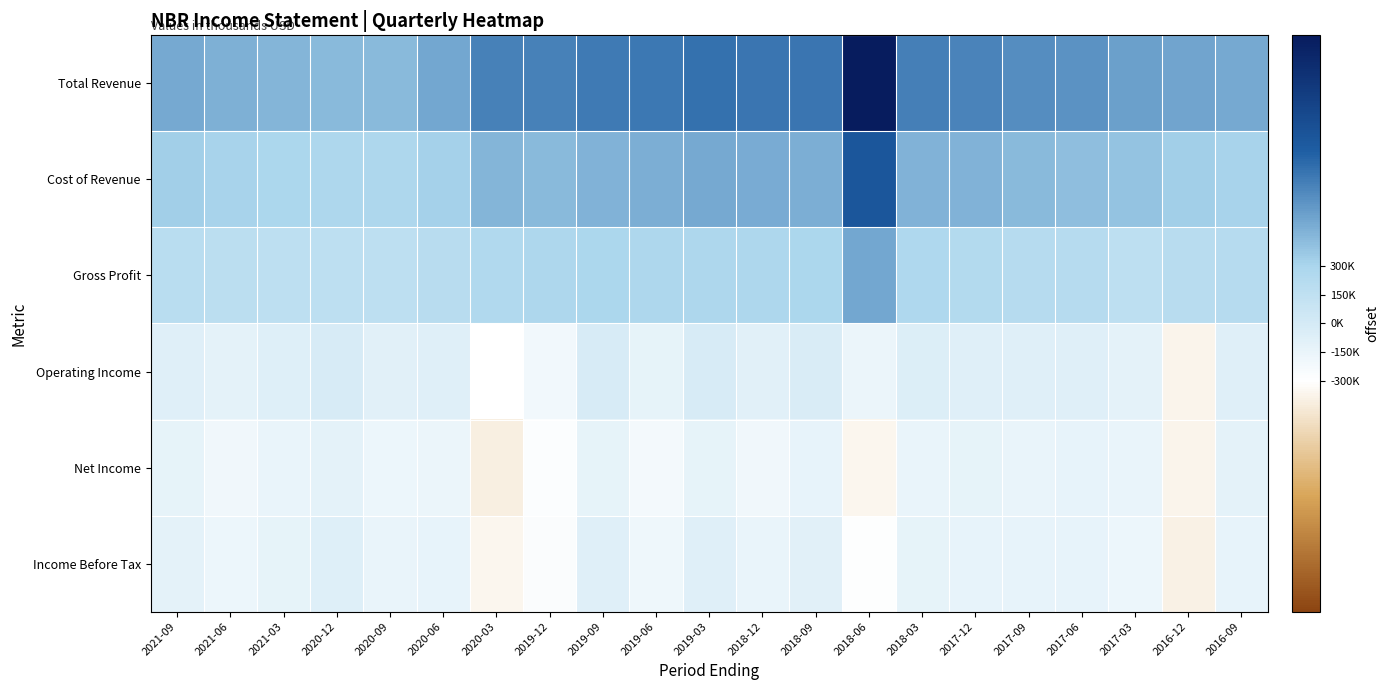

Count the number of data series in this chart.

6